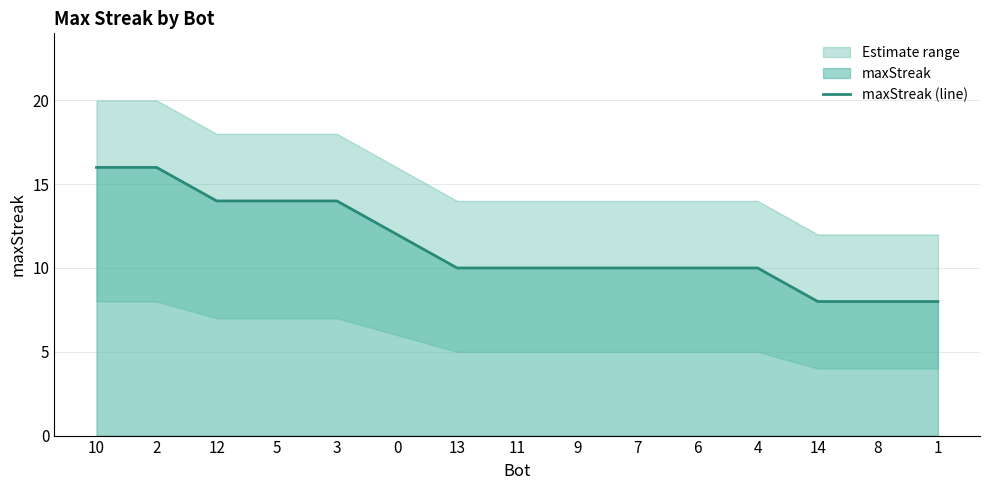

True or false: there are more than 2 points higher than both neighbors.

False